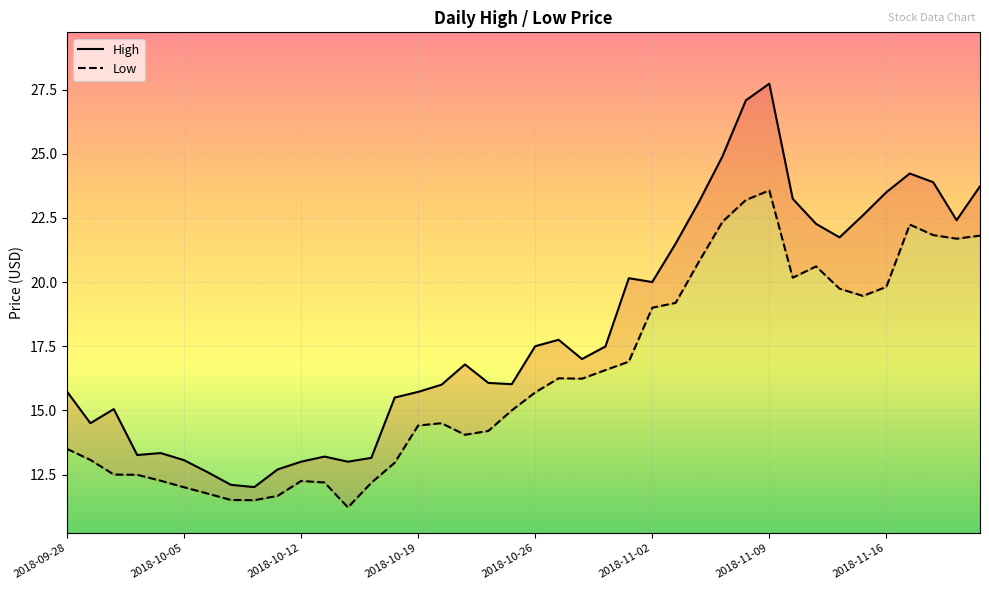

The Low series shows 14.1 at 17. True or false?

True